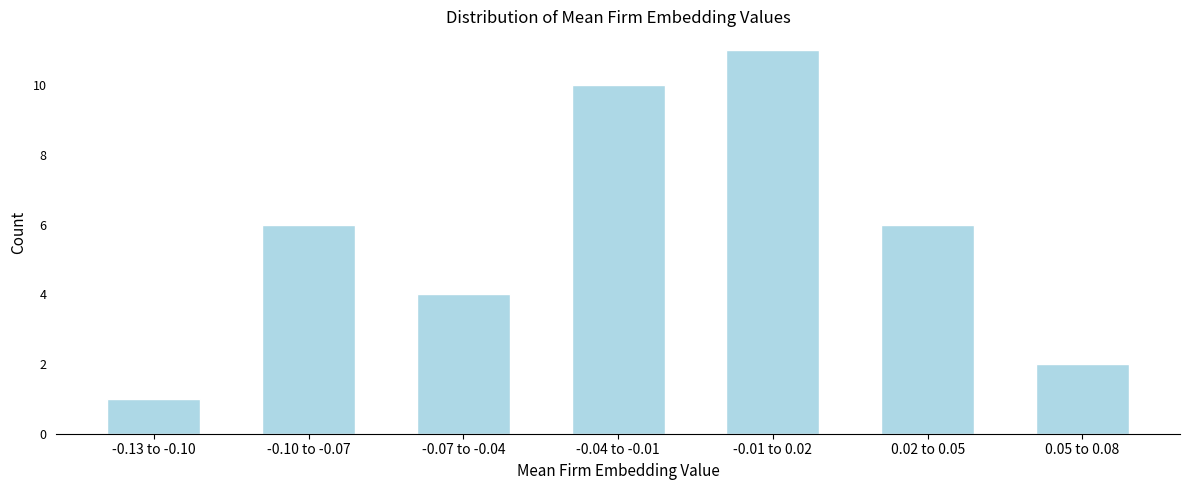

Reading left to right, what are all the values shown in this chart?

-0.13 to -0.10=1	-0.10 to -0.07=6	-0.07 to -0.04=4	-0.04 to -0.01=10	-0.01 to 0.02=11	0.02 to 0.05=6	0.05 to 0.08=2